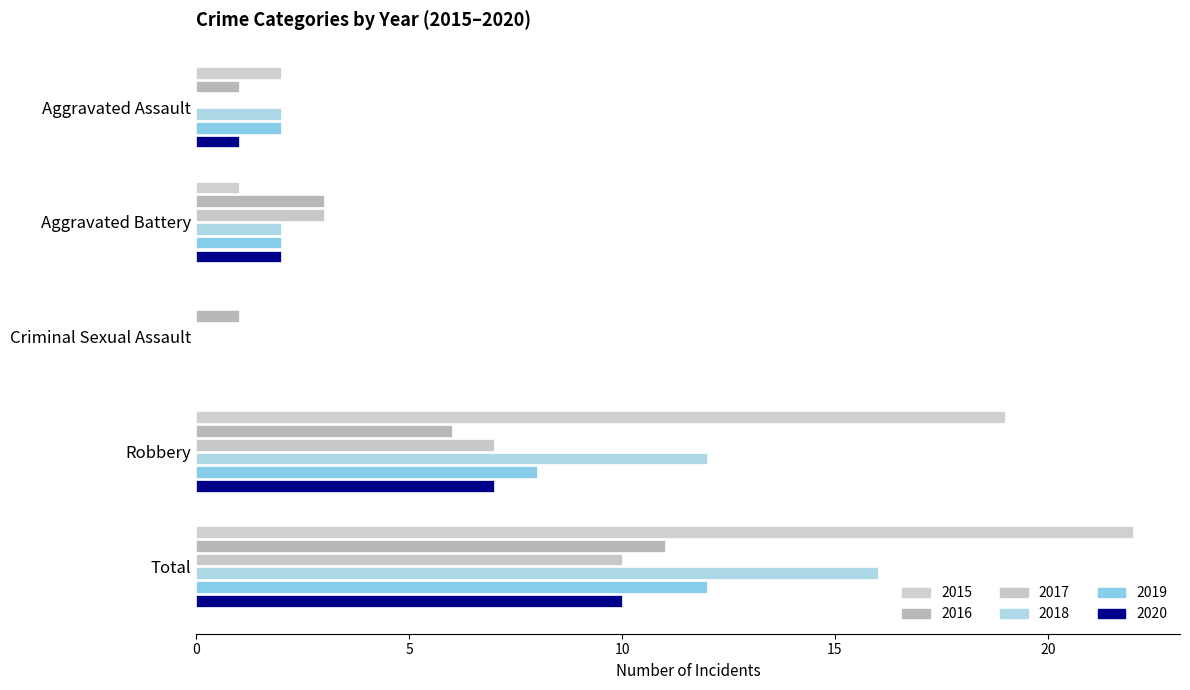

At how many categories does at least one series exceed 2?

3